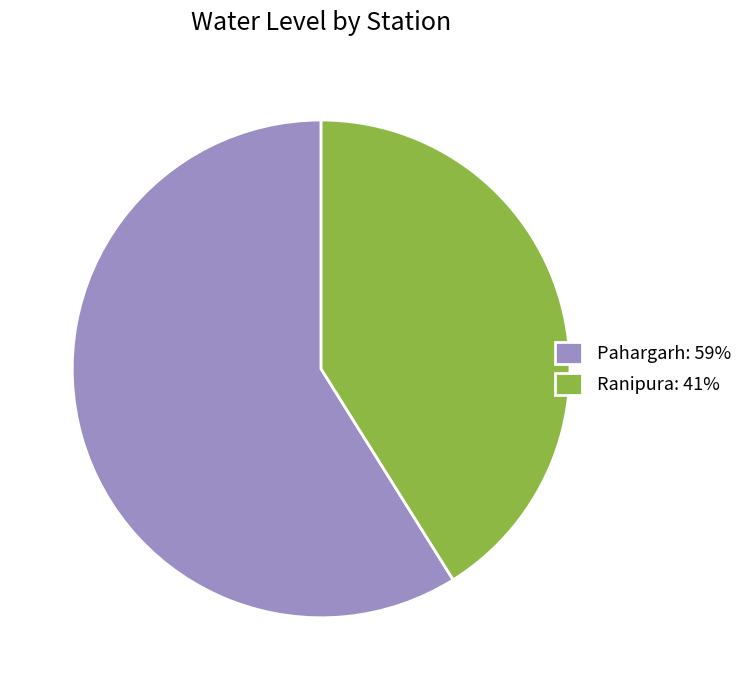

Is it true that Pahargarh: 59% is 59% of the pie?

True